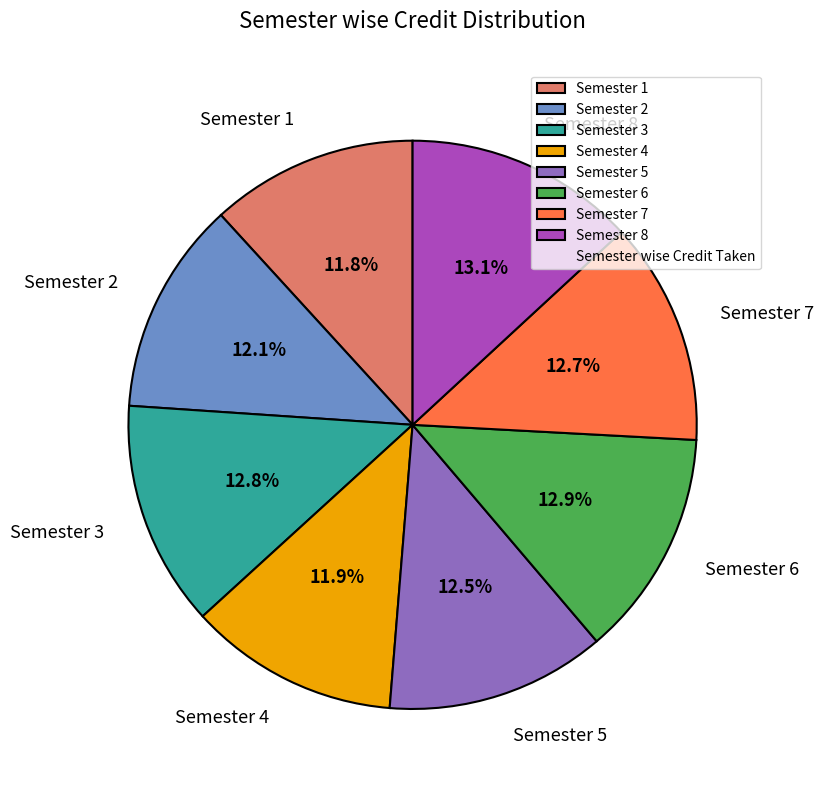

How much of the chart is everything except Semester 8?

86.9%